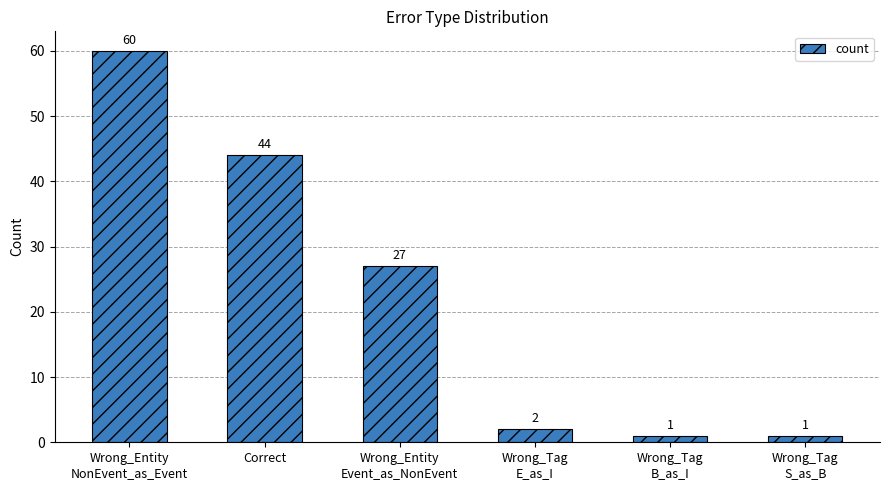

Does the chart contain any negative values?

No